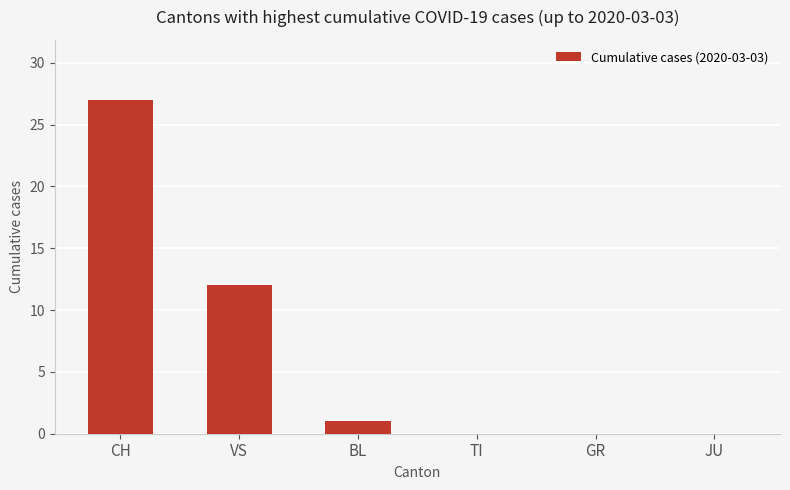

Are the bars horizontal?

No